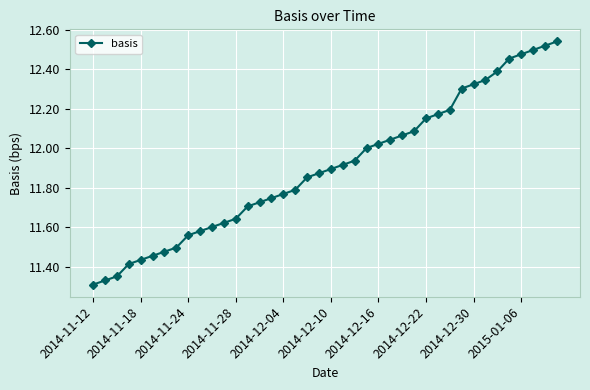

True or false: the data shows 7.8 at 2014-11-28.

False